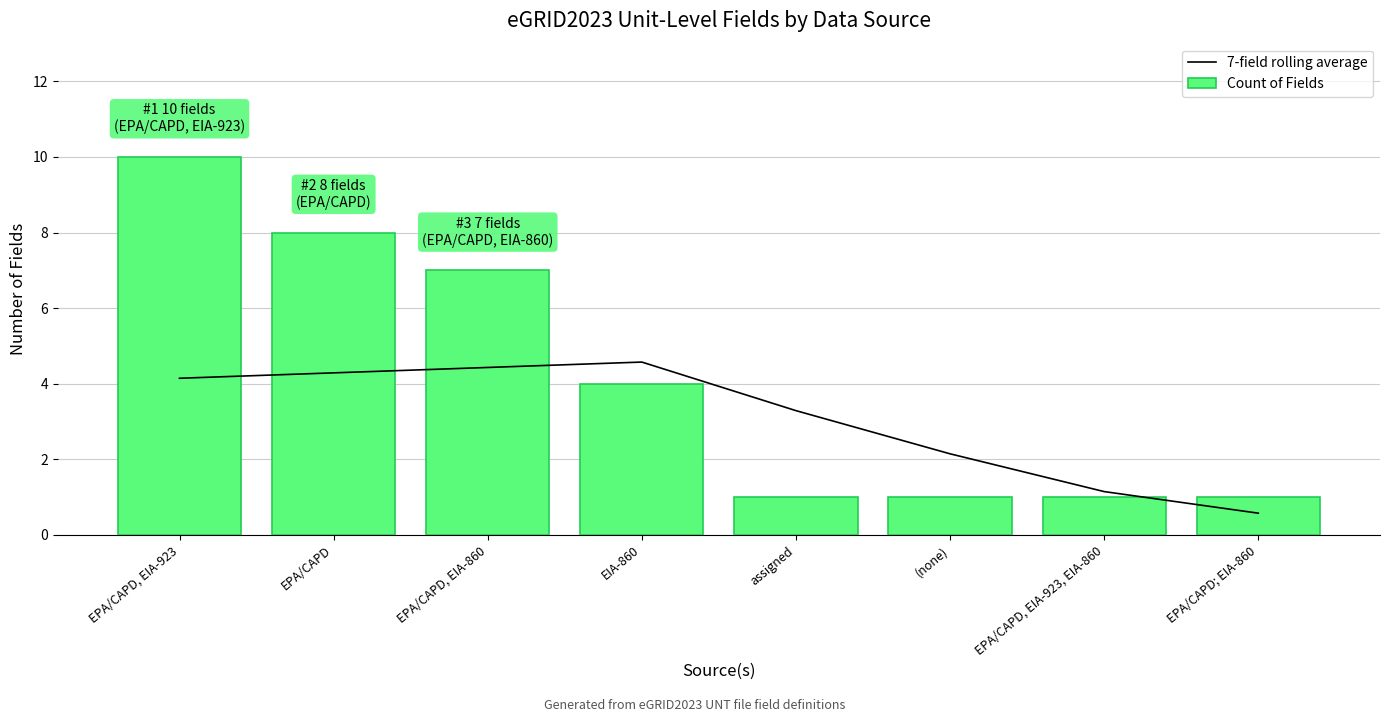

Which category has the lowest value in the Count of Fields series?

assigned